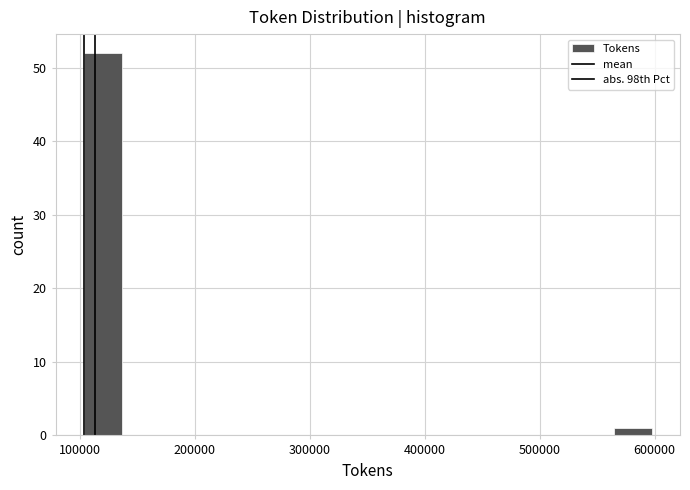

Around what value on the x-axis is the tallest bar? Give the approximate position of its centre, as read against the axis.

120000